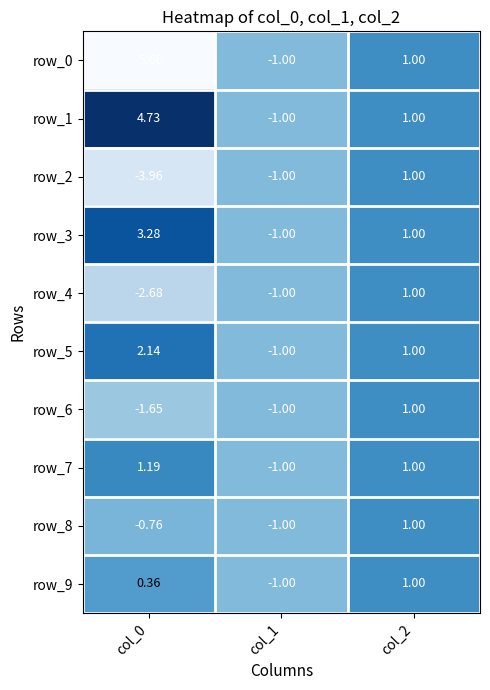

Rank the series by their maximum value, from lowest to highest.

row_0, row_2, row_4, row_6, row_8, row_9, row_7, row_5, row_3, row_1